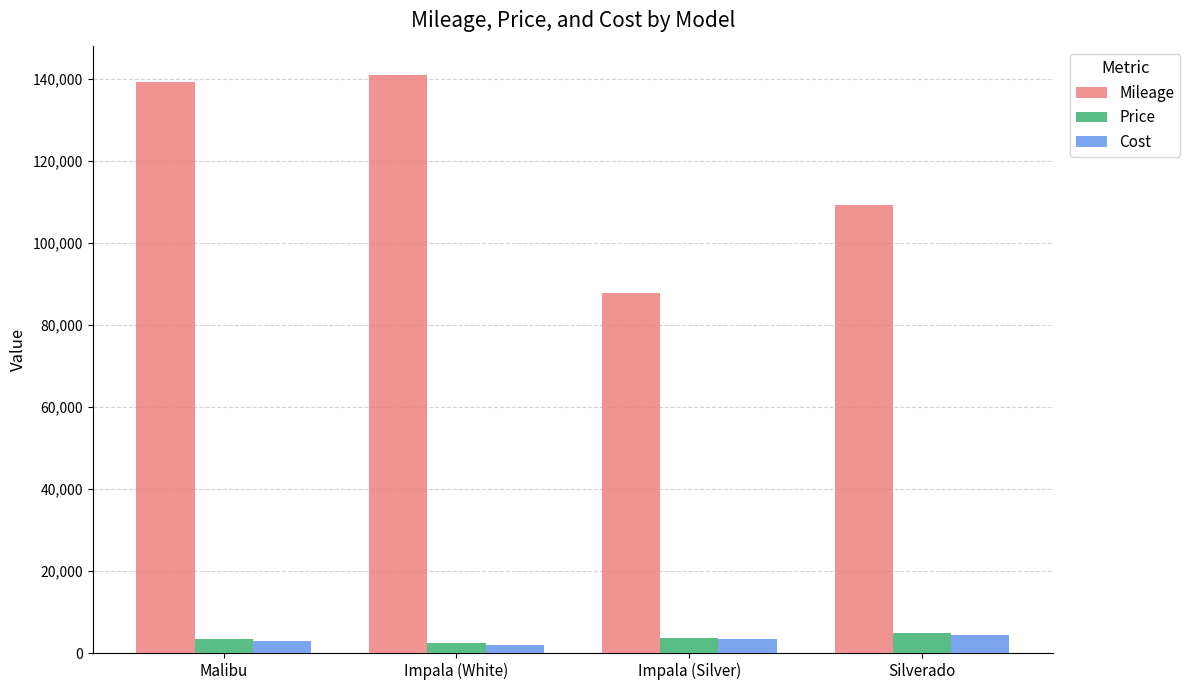

What is the average value of the Mileage series?

119254